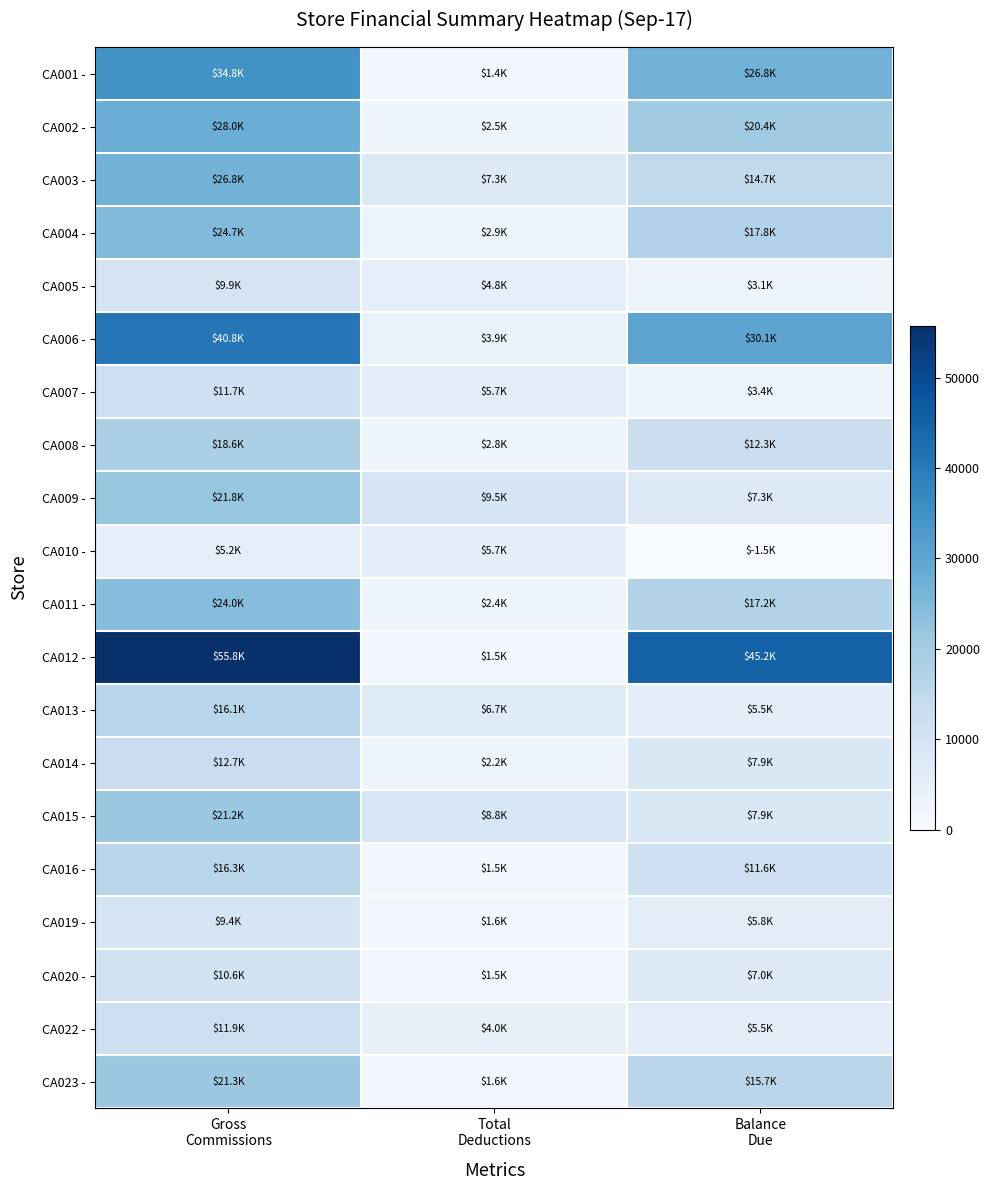

Which series has the largest total across all categories?

CA012 -